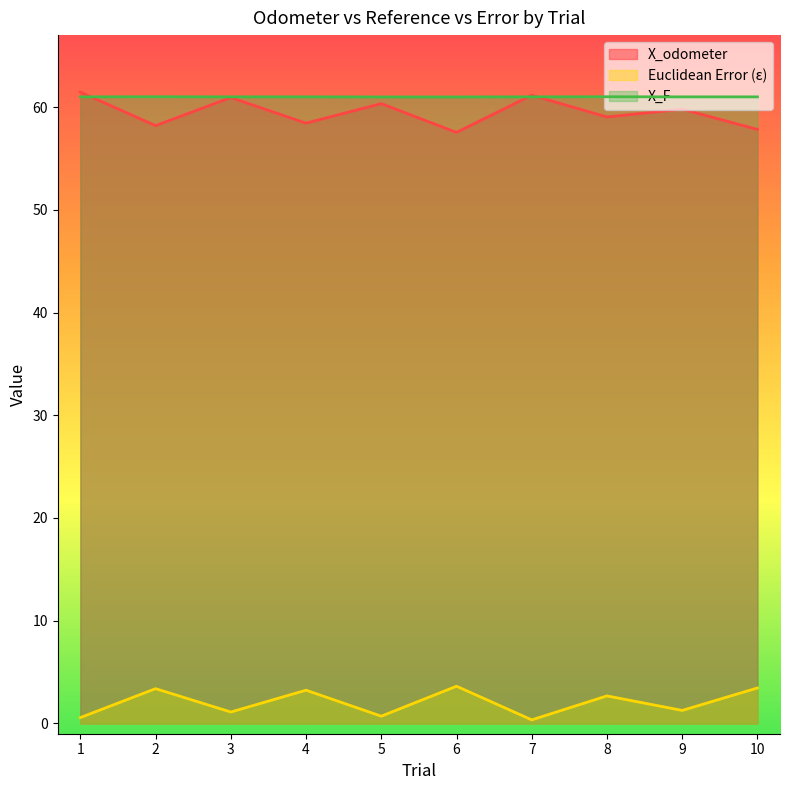

What is the value of the X_F point at the 5th from the left?

61.0